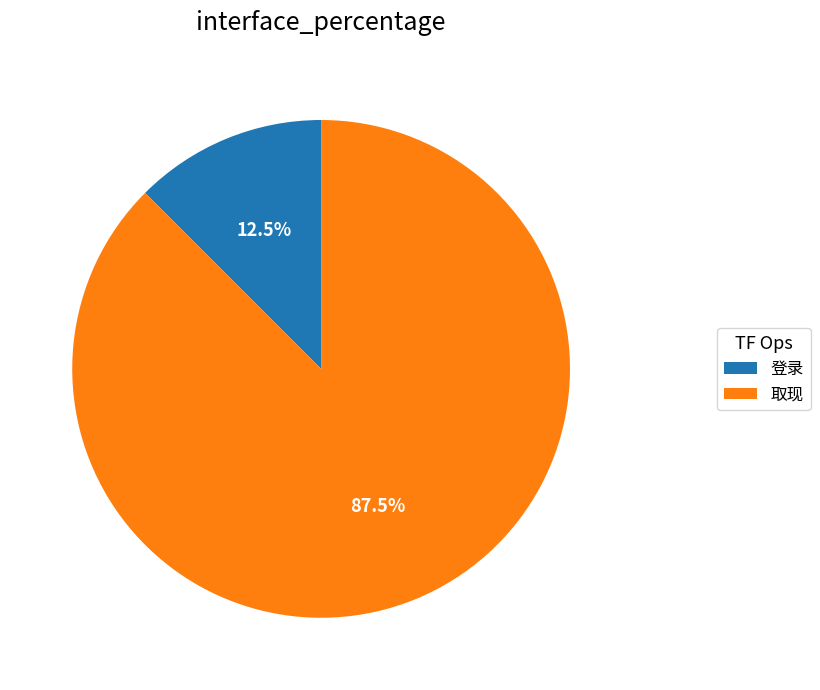

What is the ratio of the value at 登录 to the value at 取现?

0.1